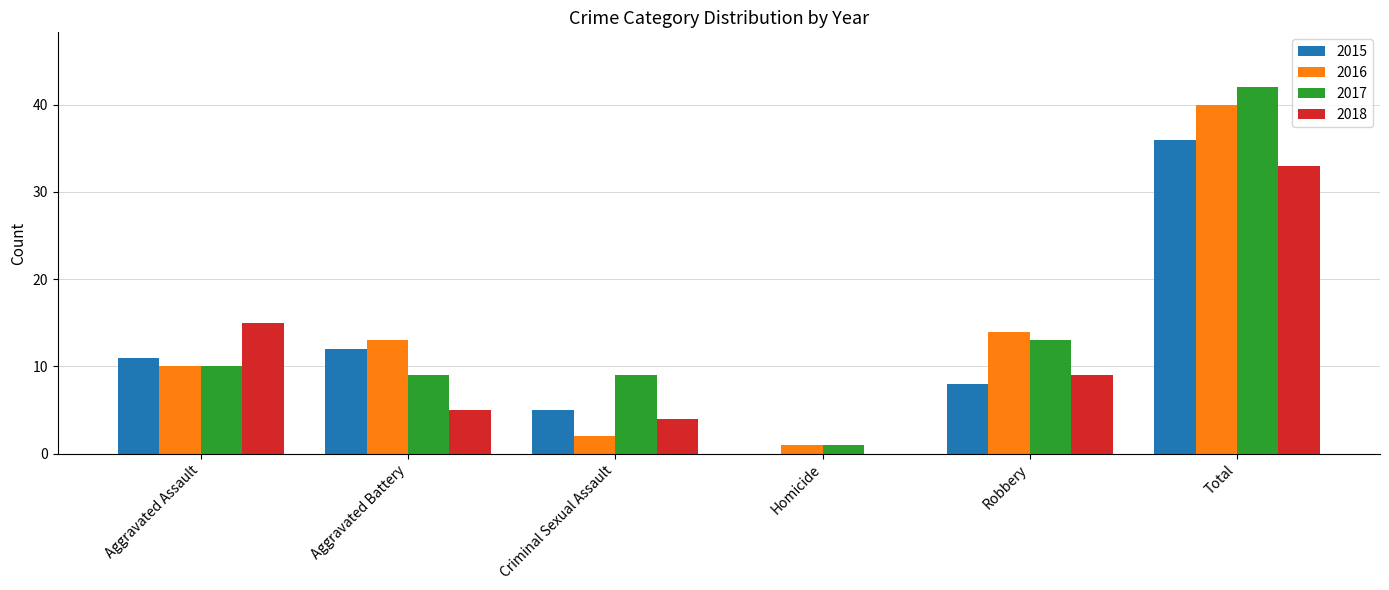

At which label is 2018 closest to 16?

Aggravated Assault